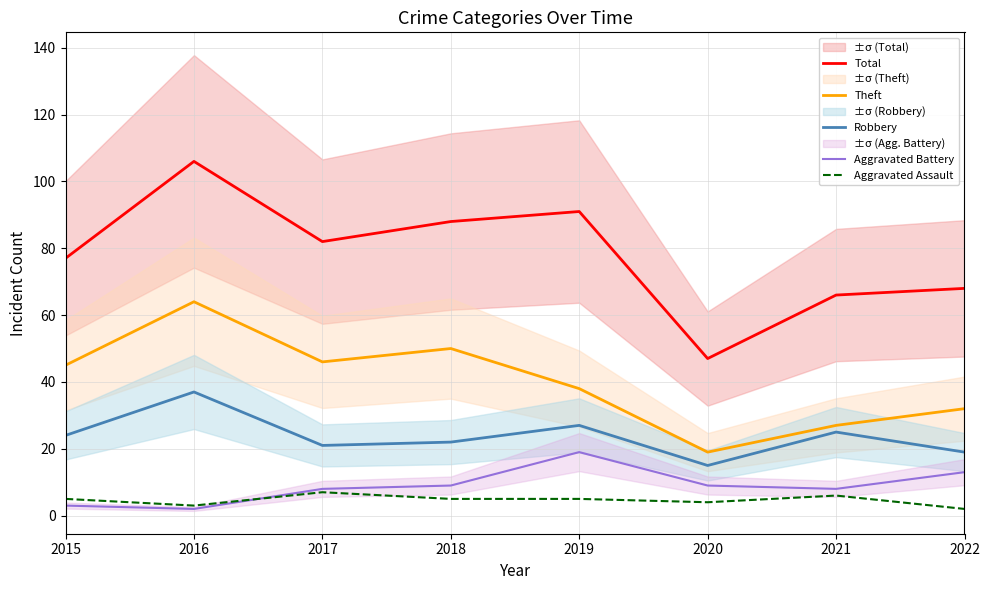

Is it true that Aggravated Assault equals 2 at 2022?

True